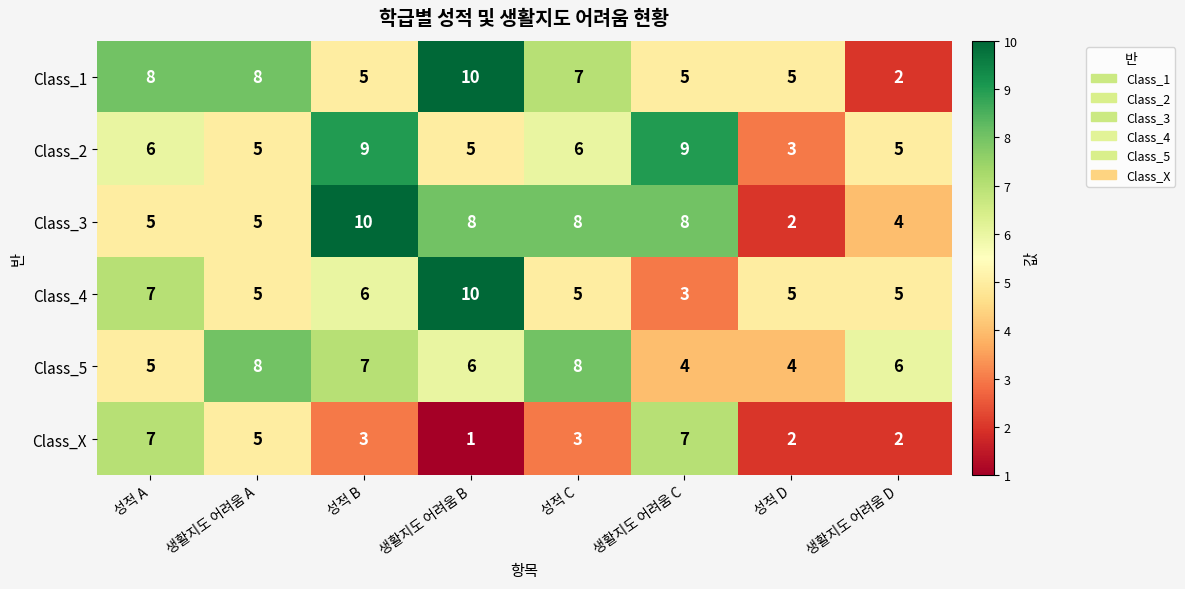

What is the maximum value shown in the chart?

10